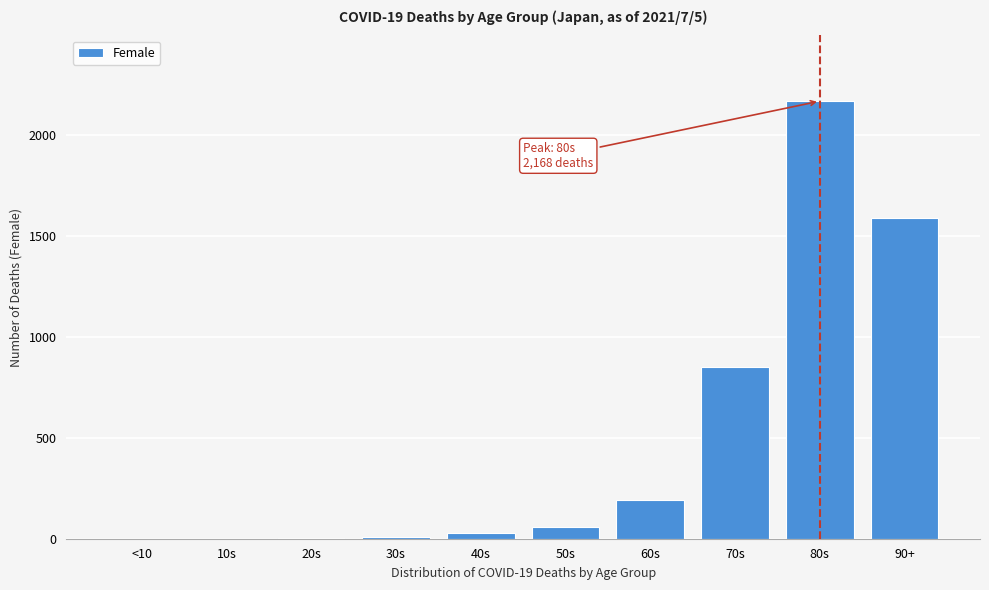

What is the change in value from 60s to 80s?

+1978